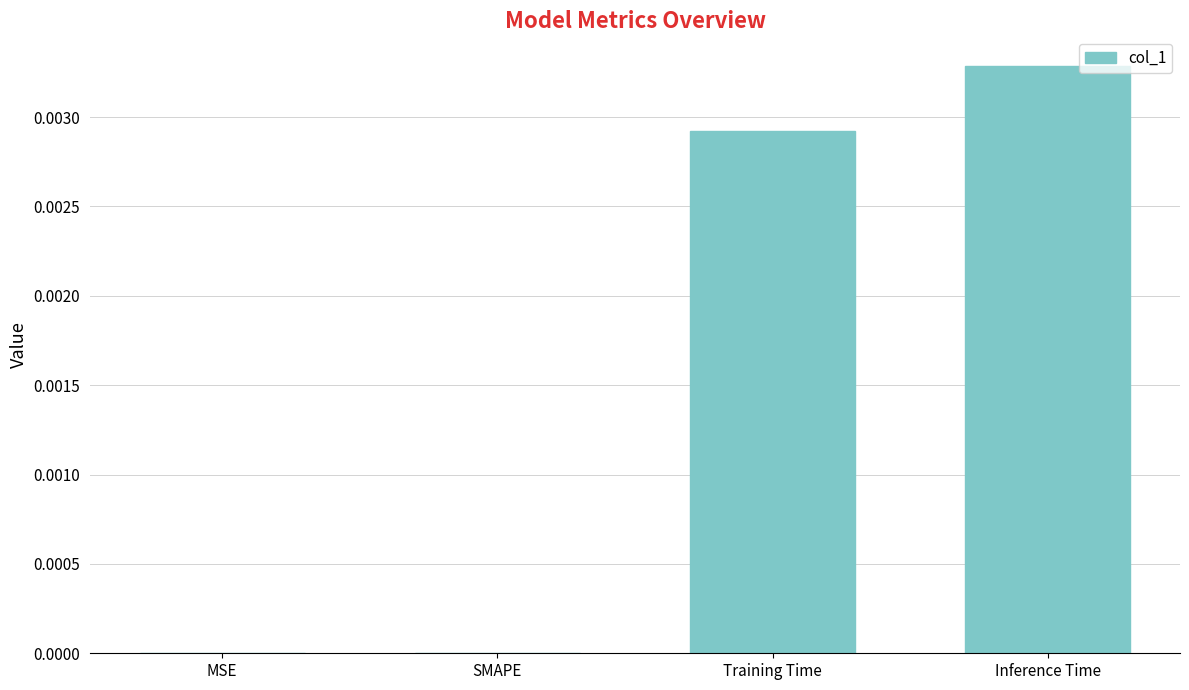

Which has a higher value, MSE or Training Time?

Training Time